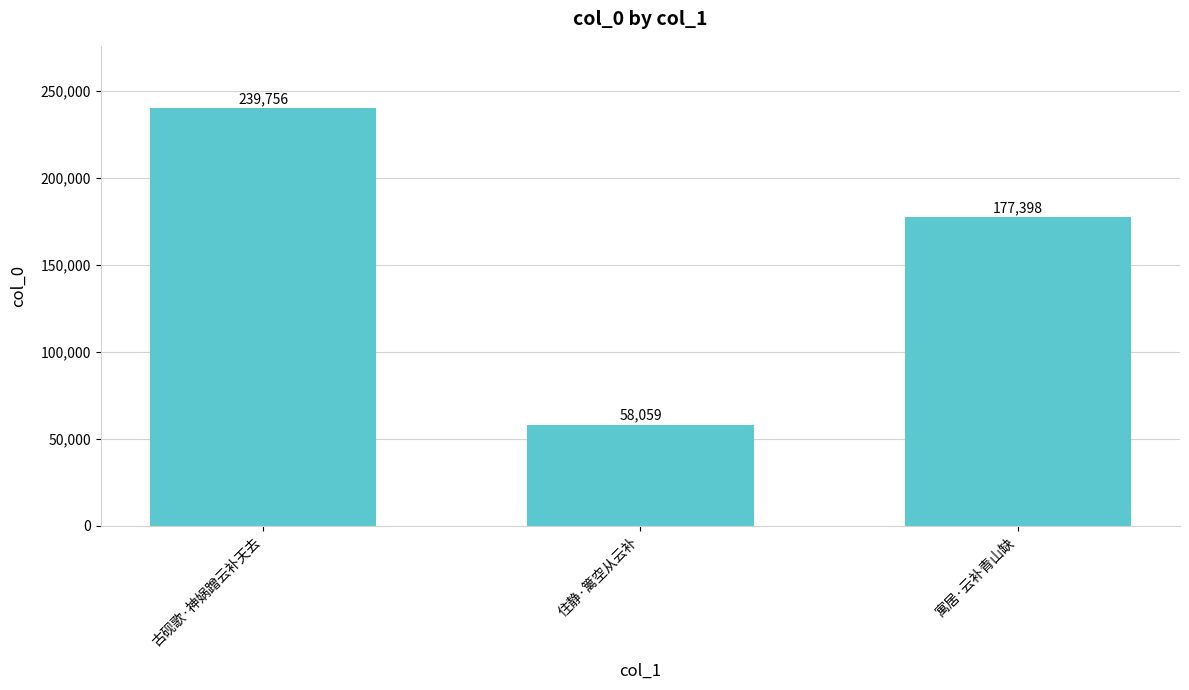

What is the ratio of the value at 寓居·云补青山缺 to the value at 古砚歌·神娲蹭云补天去?

0.7